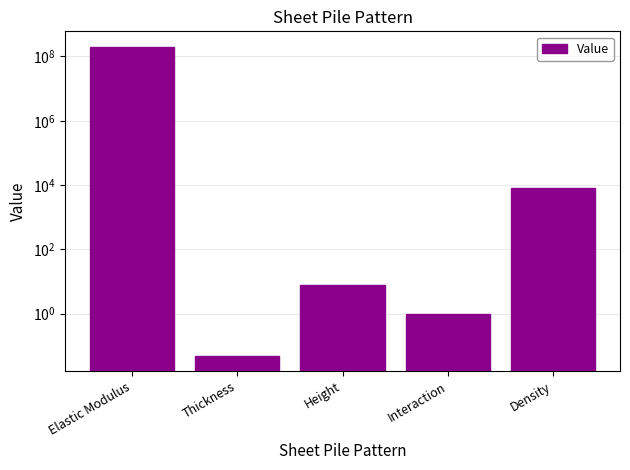

Reading left to right, list all the values displayed in this chart.

200000000.0	0.1	8.0	1.0	7900.0